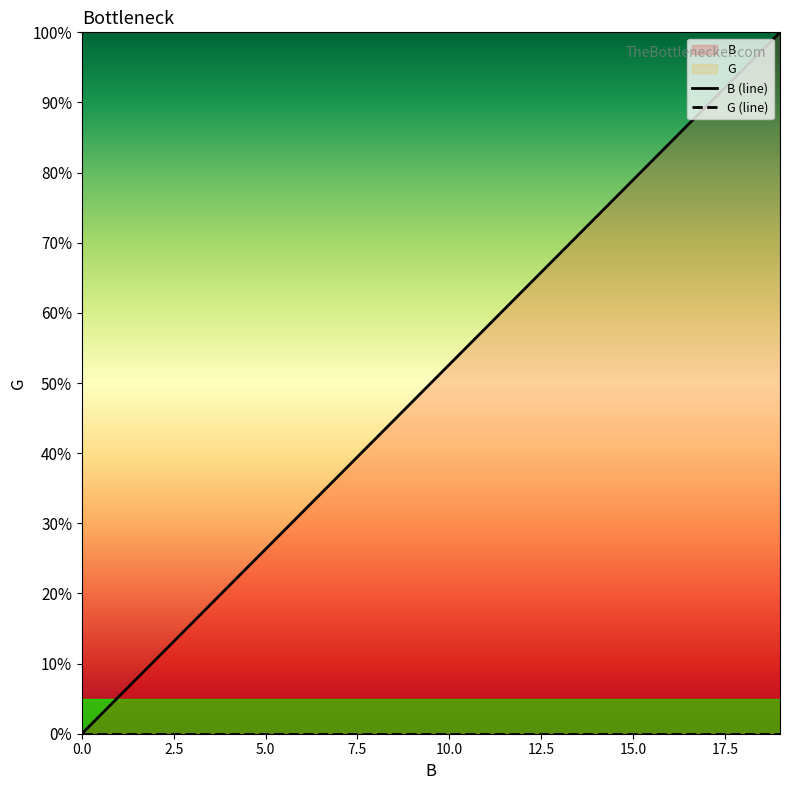

What is the greatest value displayed?

100.0